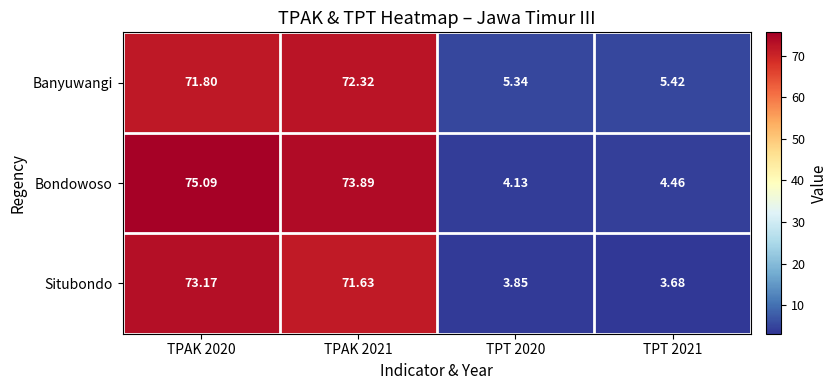

Rank the series by their average value, from highest to lowest.

Bondowoso, Banyuwangi, Situbondo